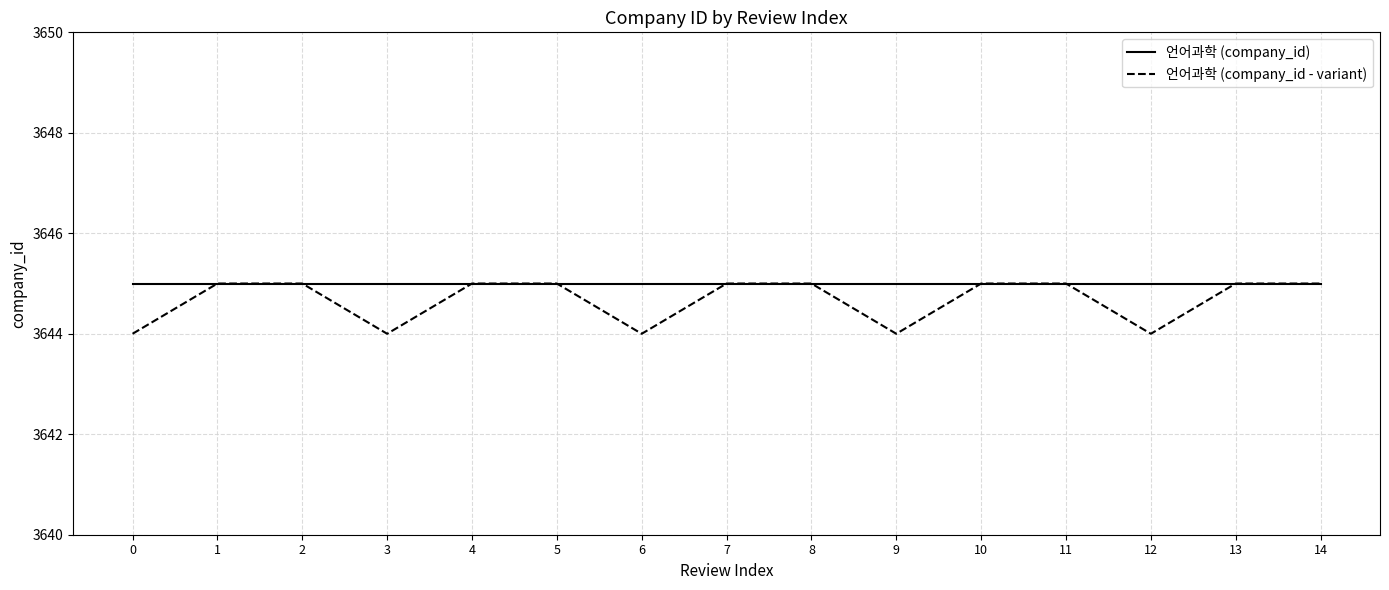

Reading left to right, extract all data points from this chart.

언어과학 (company_id): 0=3645	1=3645	2=3645	3=3645	4=3645	5=3645	6=3645	7=3645	8=3645	9=3645	10=3645	11=3645	12=3645	13=3645	14=3645
언어과학 (company_id - variant): 0=3644	1=3645	2=3645	3=3644	4=3645	5=3645	6=3644	7=3645	8=3645	9=3644	10=3645	11=3645	12=3644	13=3645	14=3645